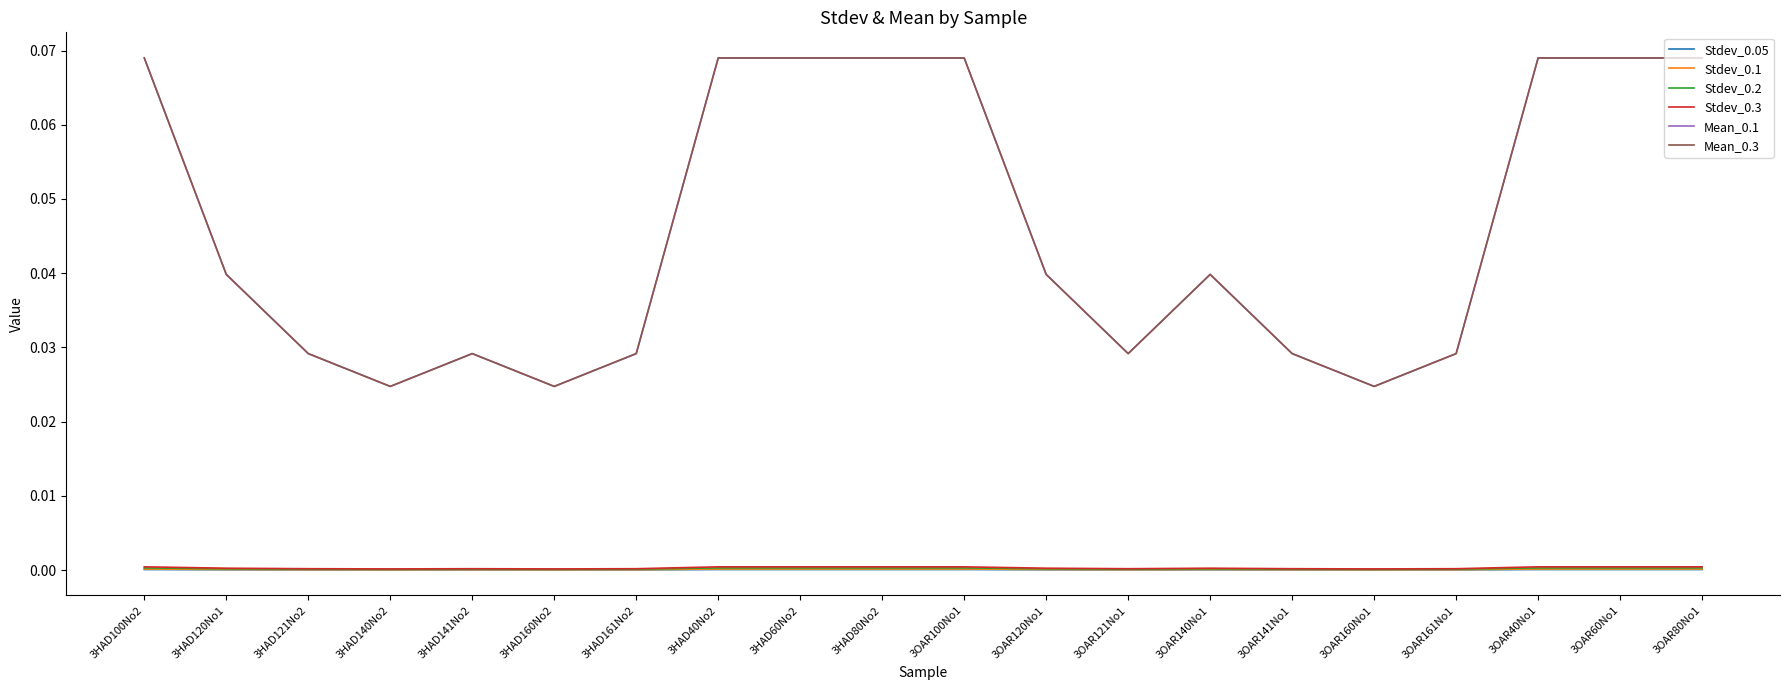

Which series has the largest range (max minus min)?

Mean_0.3